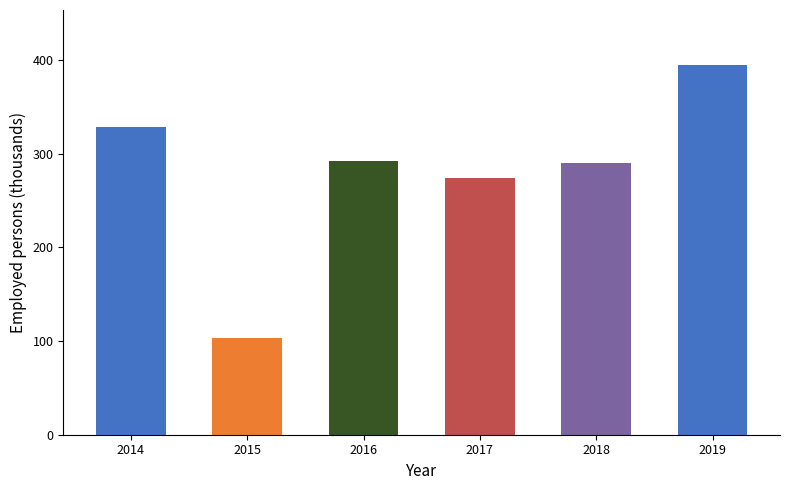

Reading right to left, transcribe all the data shown in this chart.

2019=394.4	2018=290.0	2017=273.8	2016=292.5	2015=102.8	2014=328.3